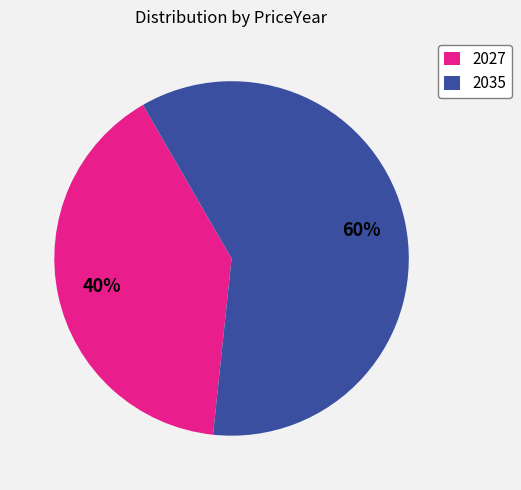

Which slice represents more than half of the pie?

2035